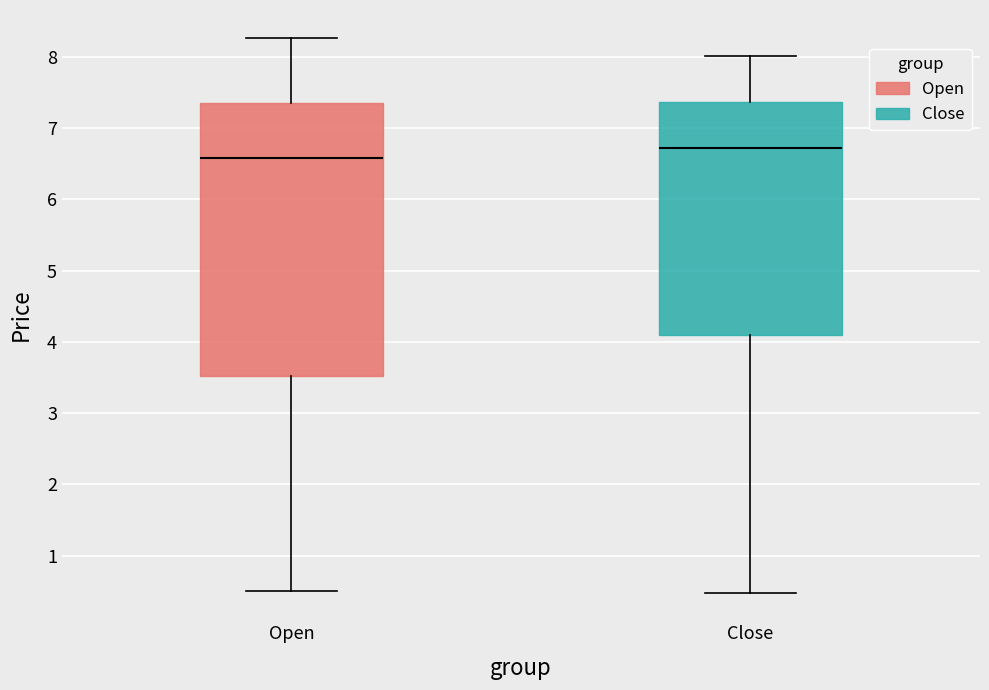

Where does the lower whisker of the box for Close end on the y-axis? The values are not printed on the chart, so give them approximately, as read against the axis.

0.5